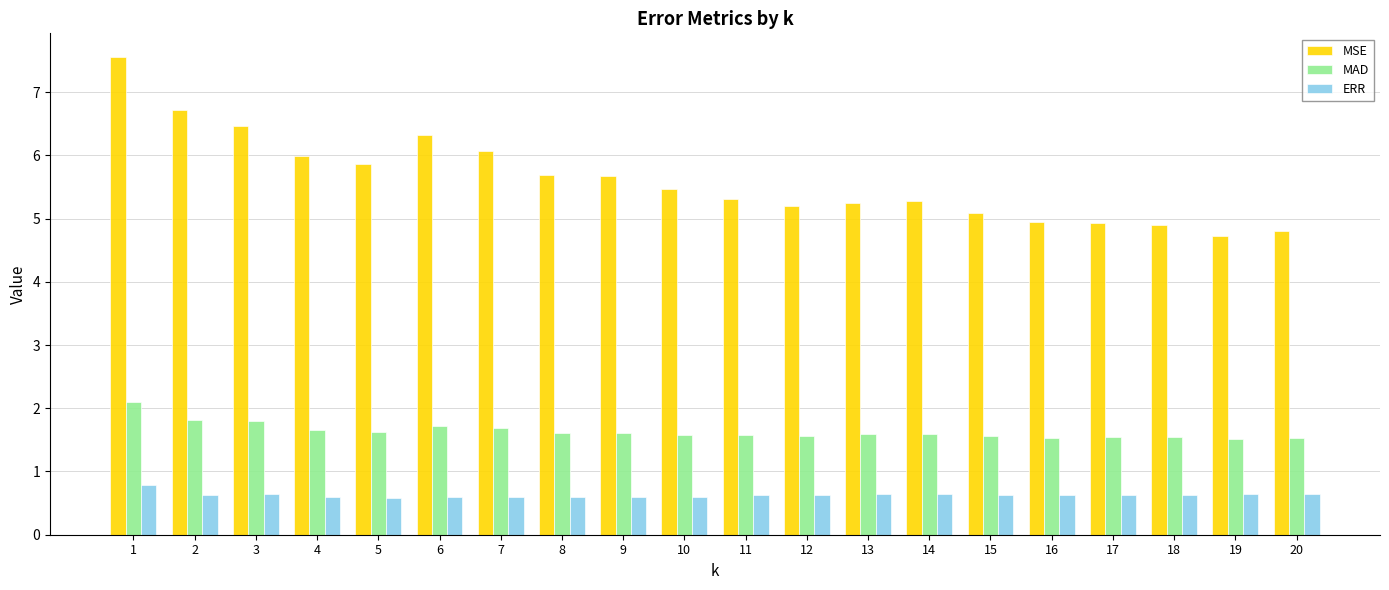

Rank the series by their maximum value, from highest to lowest.

MSE, MAD, ERR